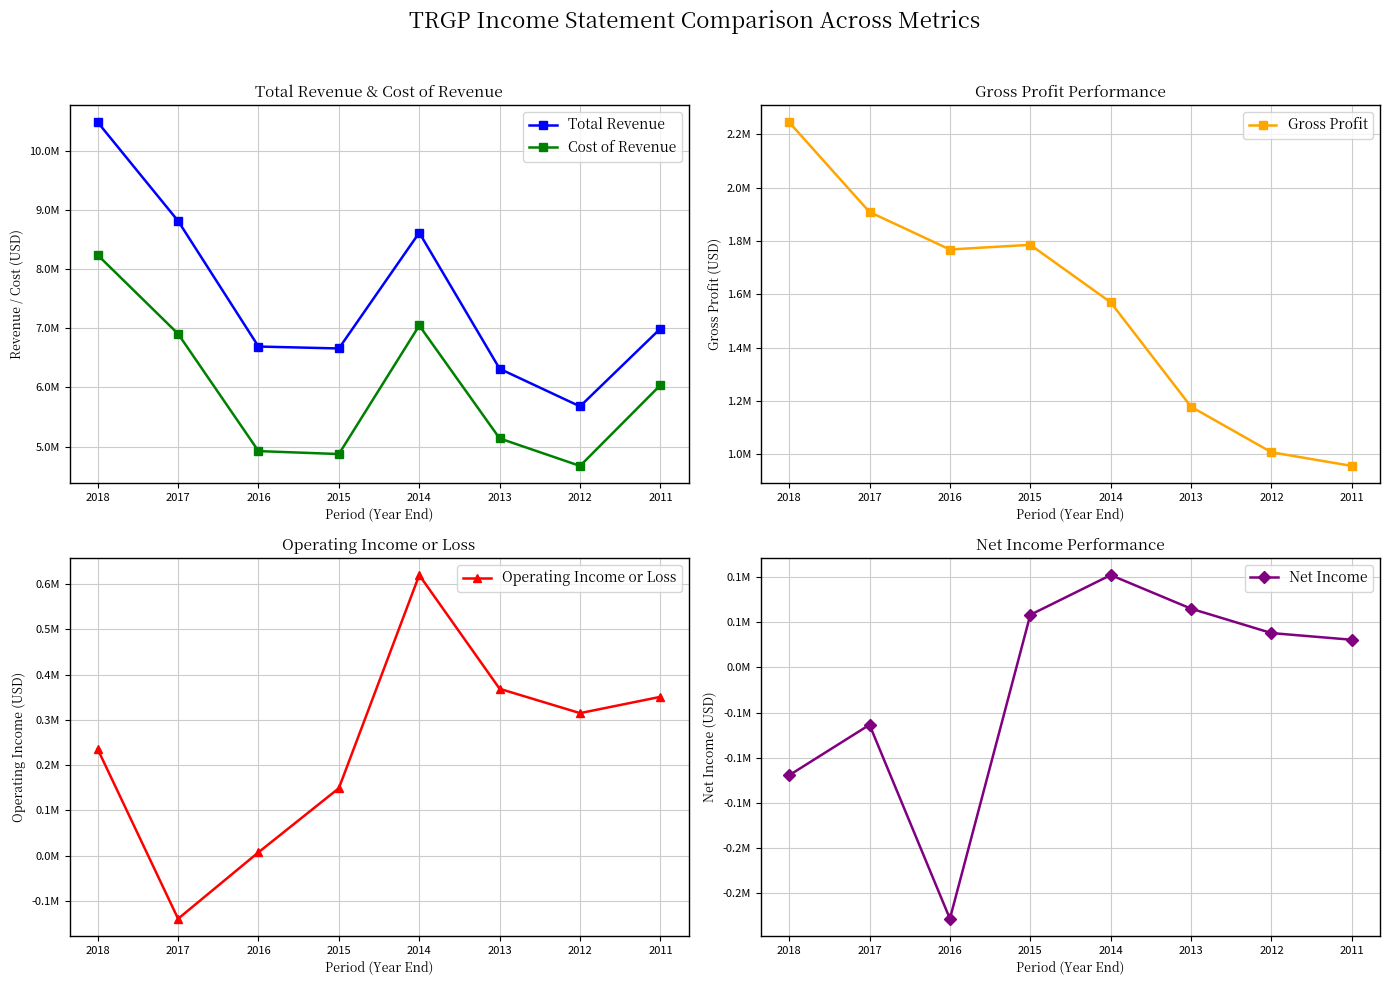

What is the average value of the Cost of Revenue series?

5979450